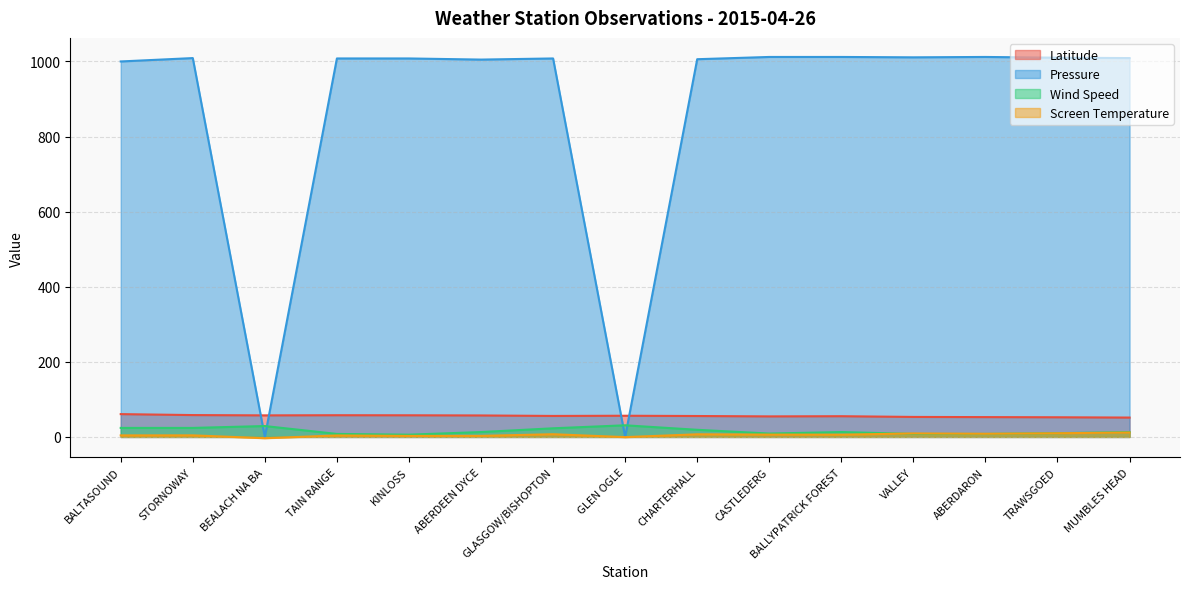

Reading left to right, what are all the values shown in this chart?

Latitude: BALTASOUND=60.7	STORNOWAY=58.2	BEALACH NA BA=57.4	TAIN RANGE=57.8	KINLOSS=57.6	ABERDEEN DYCE=57.2	GLASGOW/BISHOPTON=55.9	GLEN OGLE=56.4	CHARTERHALL=55.7	CASTLEDERG=54.7	BALLYPATRICK FOREST=55.2	VALLEY=53.3	ABERDARON=52.8	TRAWSGOED=52.3	MUMBLES HEAD=51.6
Pressure: BALTASOUND=1000.0	STORNOWAY=1009.0	BEALACH NA BA=0.0	TAIN RANGE=1008.0	KINLOSS=1008.0	ABERDEEN DYCE=1005.0	GLASGOW/BISHOPTON=1008.0	GLEN OGLE=0.0	CHARTERHALL=1006.0	CASTLEDERG=1012.0	BALLYPATRICK FOREST=1012.0	VALLEY=1011.0	ABERDARON=1012.0	TRAWSGOED=1010.0	MUMBLES HEAD=1009.0
Wind Speed: BALTASOUND=24.0	STORNOWAY=24.0	BEALACH NA BA=29.0	TAIN RANGE=8.0	KINLOSS=6.0	ABERDEEN DYCE=13.0	GLASGOW/BISHOPTON=23.0	GLEN OGLE=31.0	CHARTERHALL=19.0	CASTLEDERG=9.0	BALLYPATRICK FOREST=13.0	VALLEY=8.0	ABERDARON=8.0	TRAWSGOED=10.0	MUMBLES HEAD=13.0
Screen Temperature: BALTASOUND=4.1	STORNOWAY=4.2	BEALACH NA BA=-3.4	TAIN RANGE=3.9	KINLOSS=2.7	ABERDEEN DYCE=2.8	GLASGOW/BISHOPTON=7.2	GLEN OGLE=-0.5	CHARTERHALL=7.0	CASTLEDERG=6.2	BALLYPATRICK FOREST=6.0	VALLEY=9.3	ABERDARON=8.4	TRAWSGOED=9.8	MUMBLES HEAD=11.8